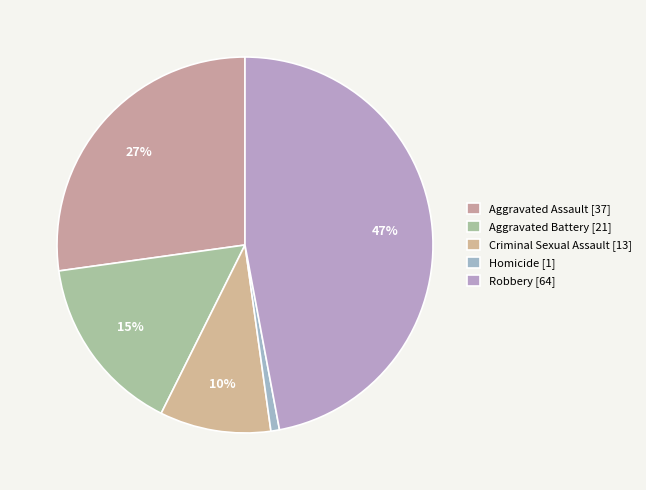

What percentage is the Criminal Sexual Assault slice, to the nearest percent?

10%